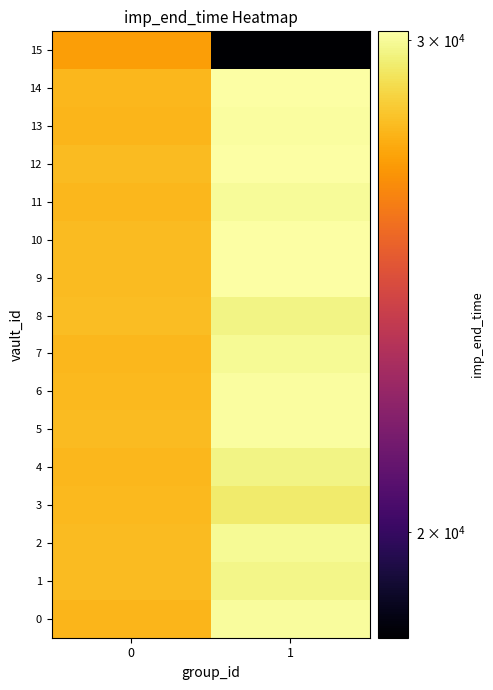

Rank the series by their maximum value, from highest to lowest.

12, 9, 10, 14, 13, 6, 5, 0, 11, 2, 7, 1, 4, 8, 3, 15